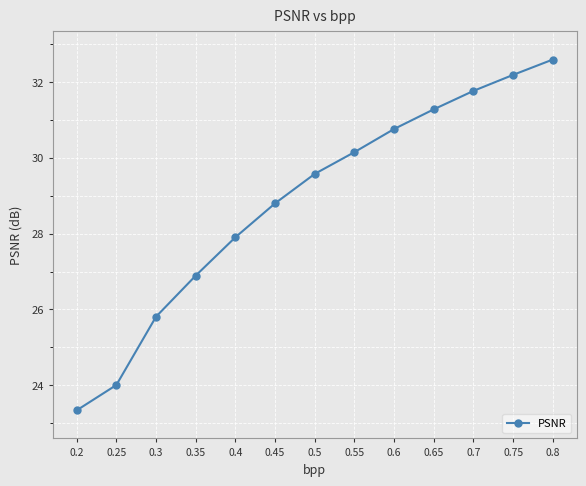

List the labels in order of value, largest first.

0.8, 0.75, 0.7, 0.65, 0.6, 0.55, 0.5, 0.45, 0.4, 0.35, 0.3, 0.25, 0.2